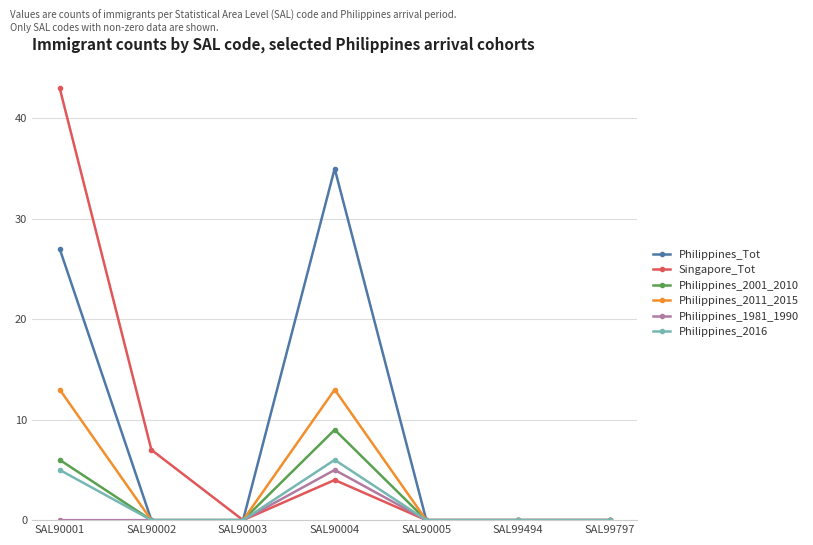

At which category does Philippines_2011_2015 reach its first local peak?

SAL90004